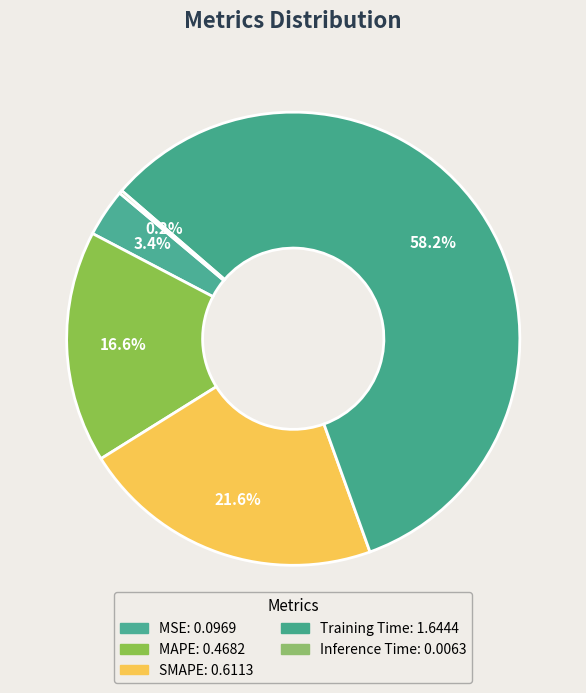

Which category has the biggest portion of the pie?

Training Time